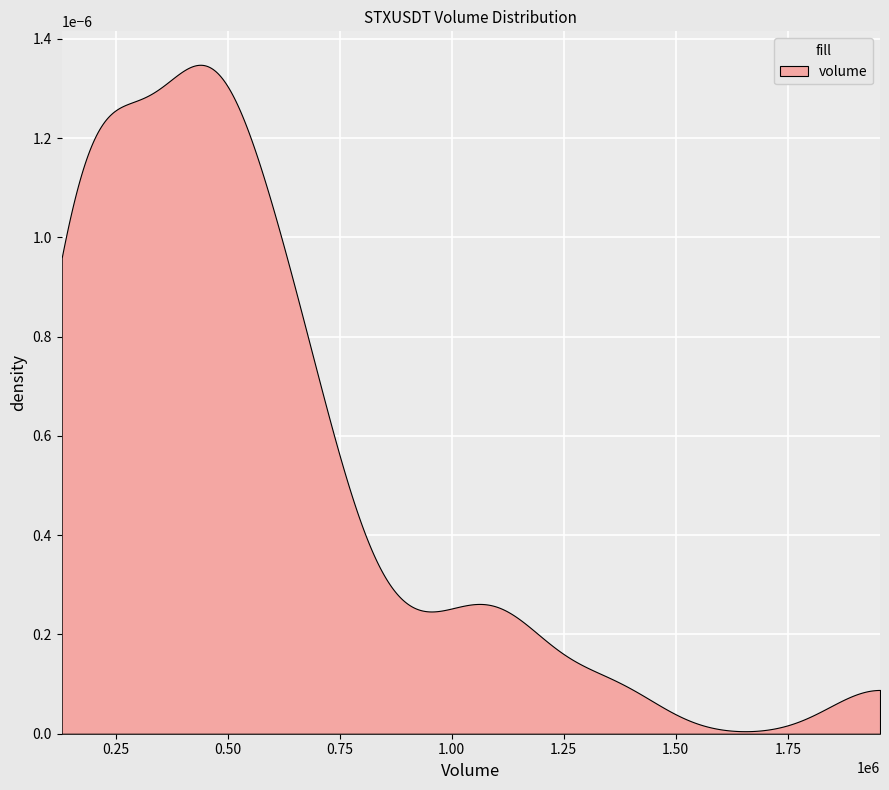

Between 4 and 11, which is larger?

11